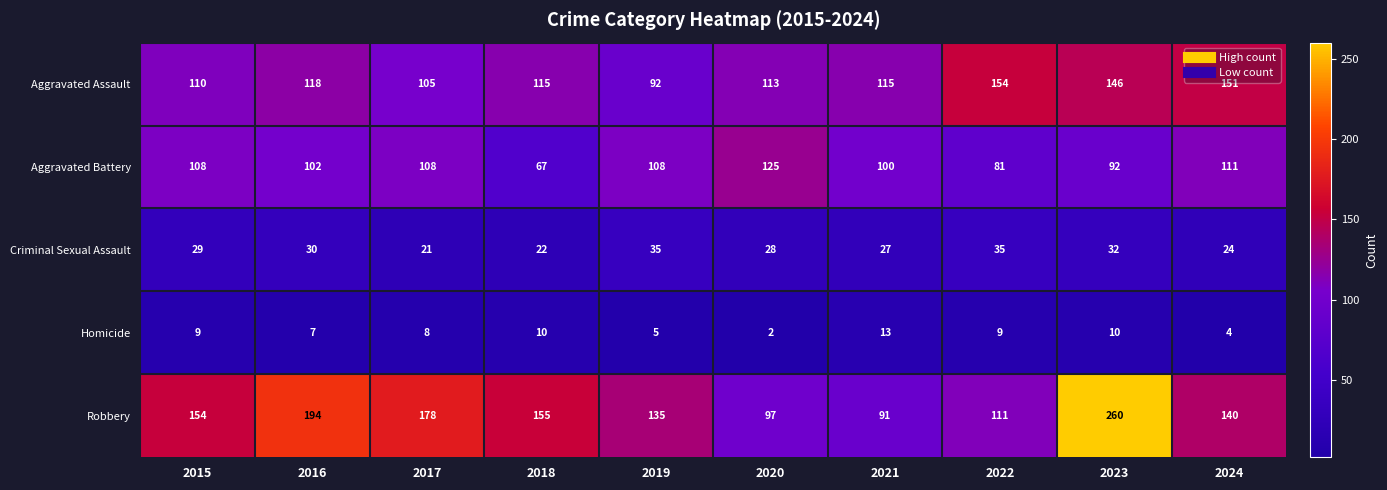

List the series in order of their peak value, highest first.

Robbery, Aggravated Assault, Aggravated Battery, Criminal Sexual Assault, Homicide